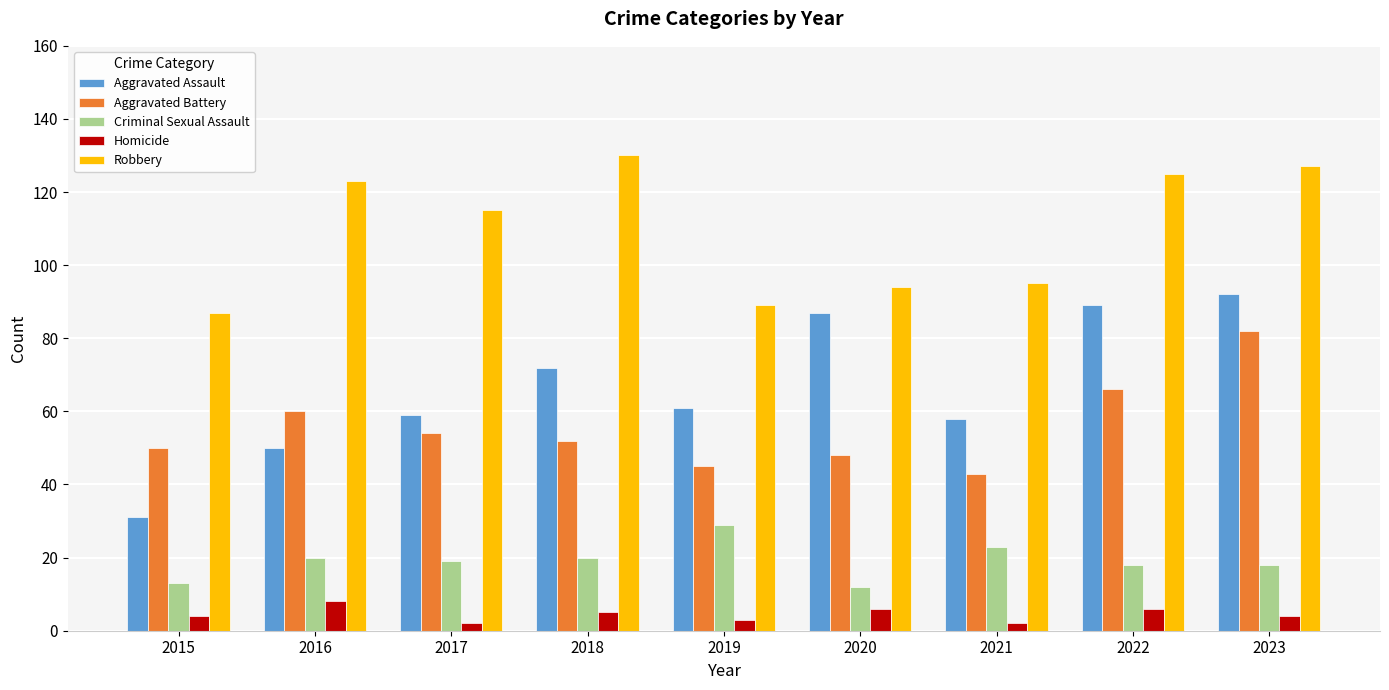

Which series has the widest spread of values?

Aggravated Assault